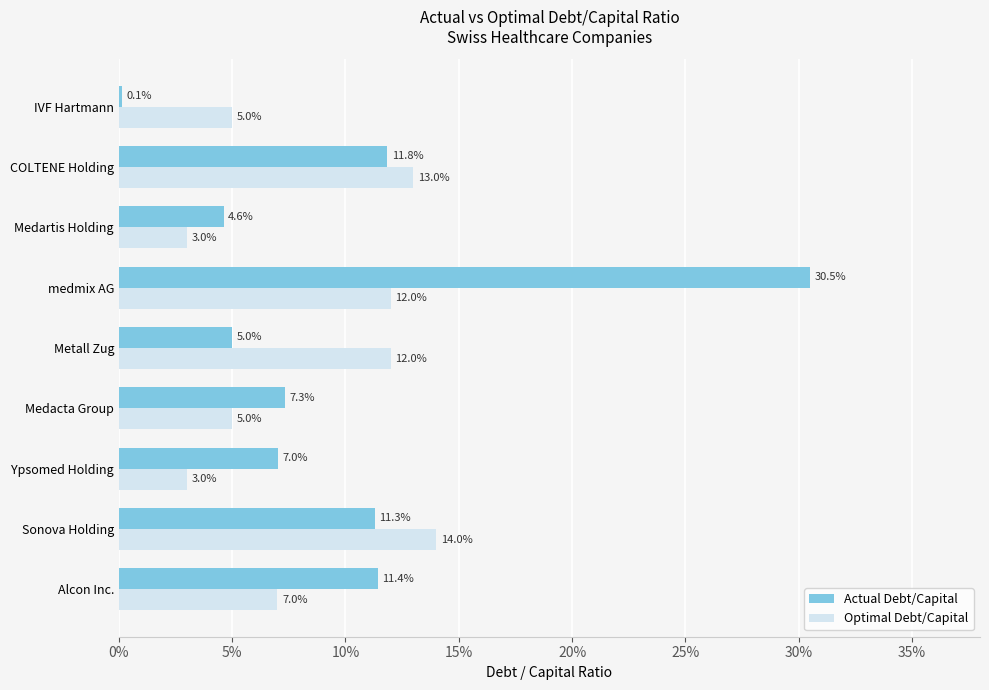

What are all the series names shown in the legend?

Actual Debt/Capital, Optimal Debt/Capital